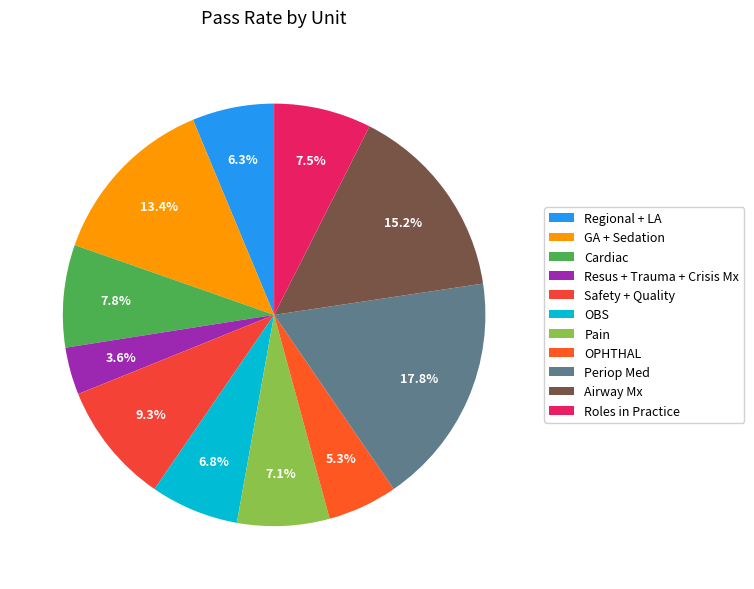

To the nearest percent, what is the average slice percentage?

9%